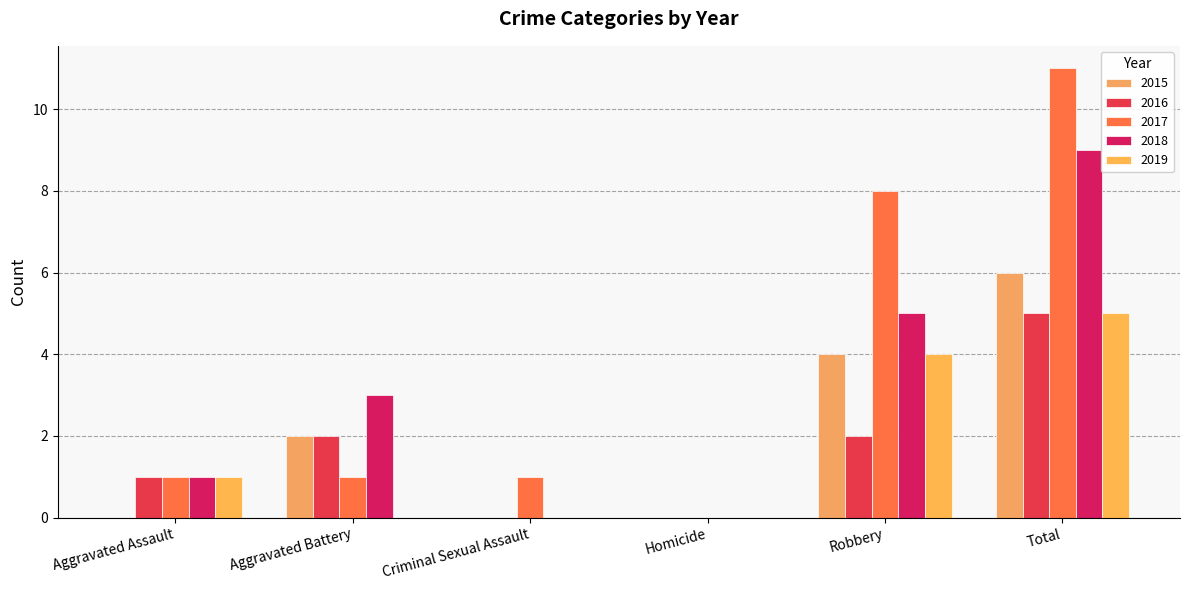

What is the label of the 2nd bar from the left?

Aggravated Battery